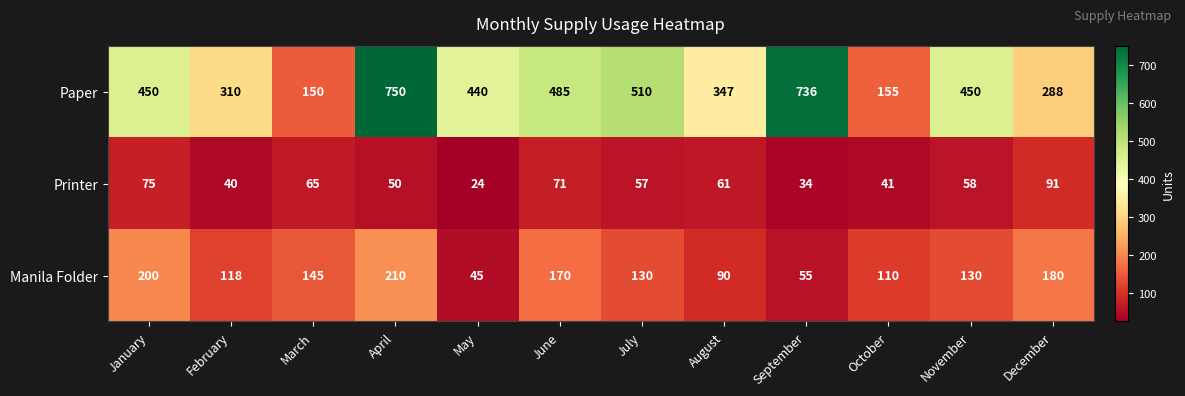

Is the value of Manila Folder at April greater than the value of Printer at January?

Yes